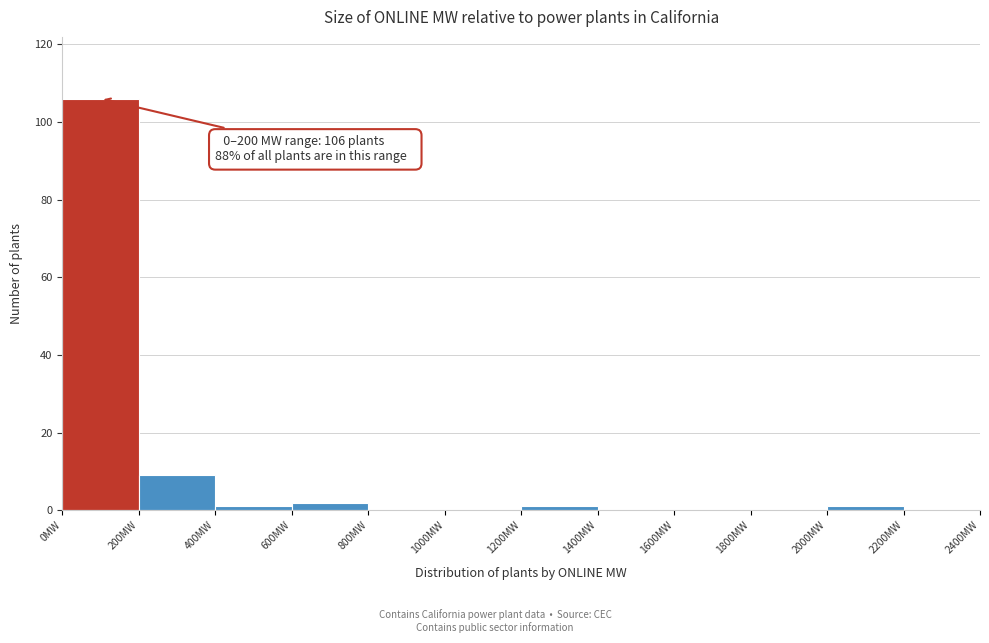

Which range on the x-axis has the tallest bar?

0 to 200